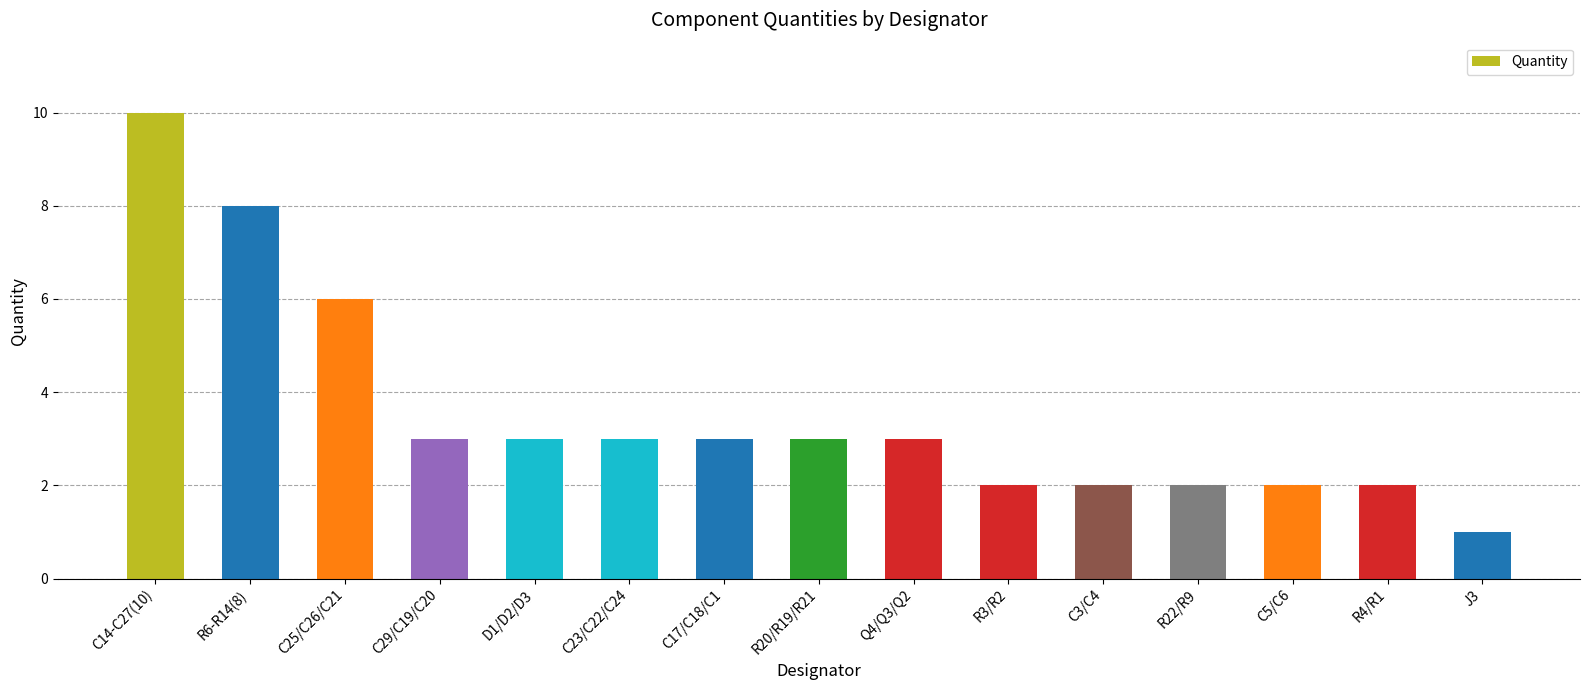

Reading left to right, extract all data points from this chart.

C14-C27(10)=10	R6-R14(8)=8	C25/C26/C21=6	C29/C19/C20=3	D1/D2/D3=3	C23/C22/C24=3	C17/C18/C1=3	R20/R19/R21=3	Q4/Q3/Q2=3	R3/R2=2	C3/C4=2	R22/R9=2	C5/C6=2	R4/R1=2	J3=1